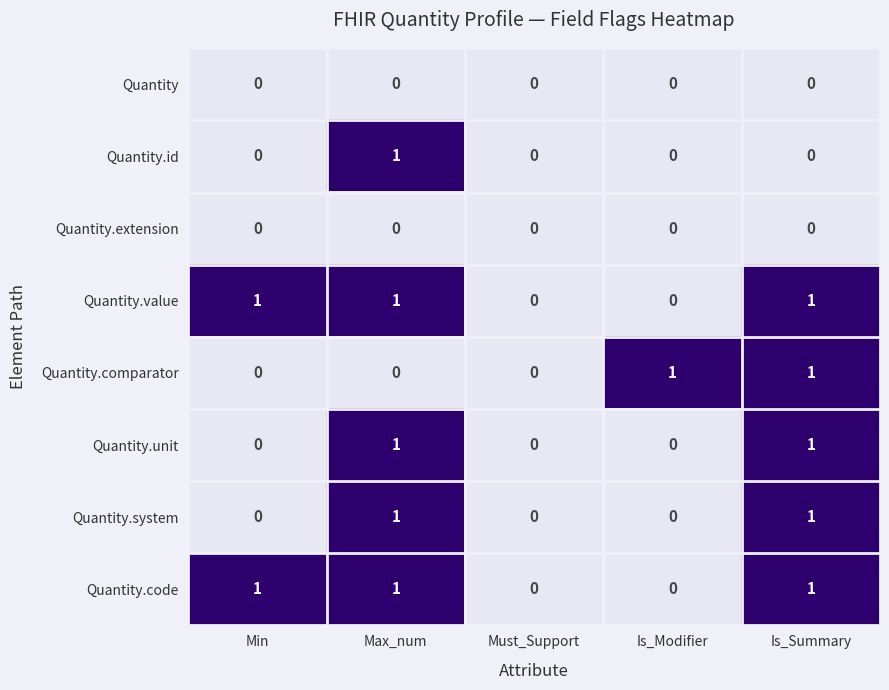

How many distinct data groups are displayed?

8